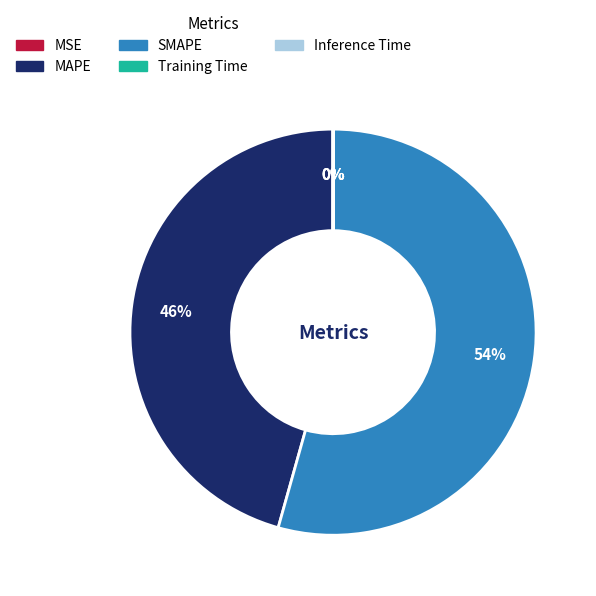

To the nearest percent, what is the average slice percentage?

20%